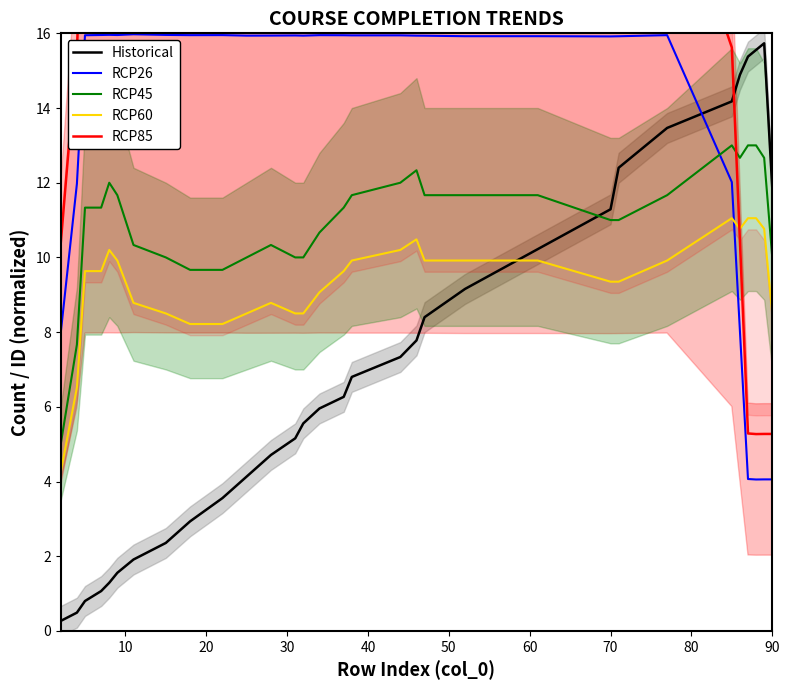

How many interior local peaks does the RCP26 series have?

8